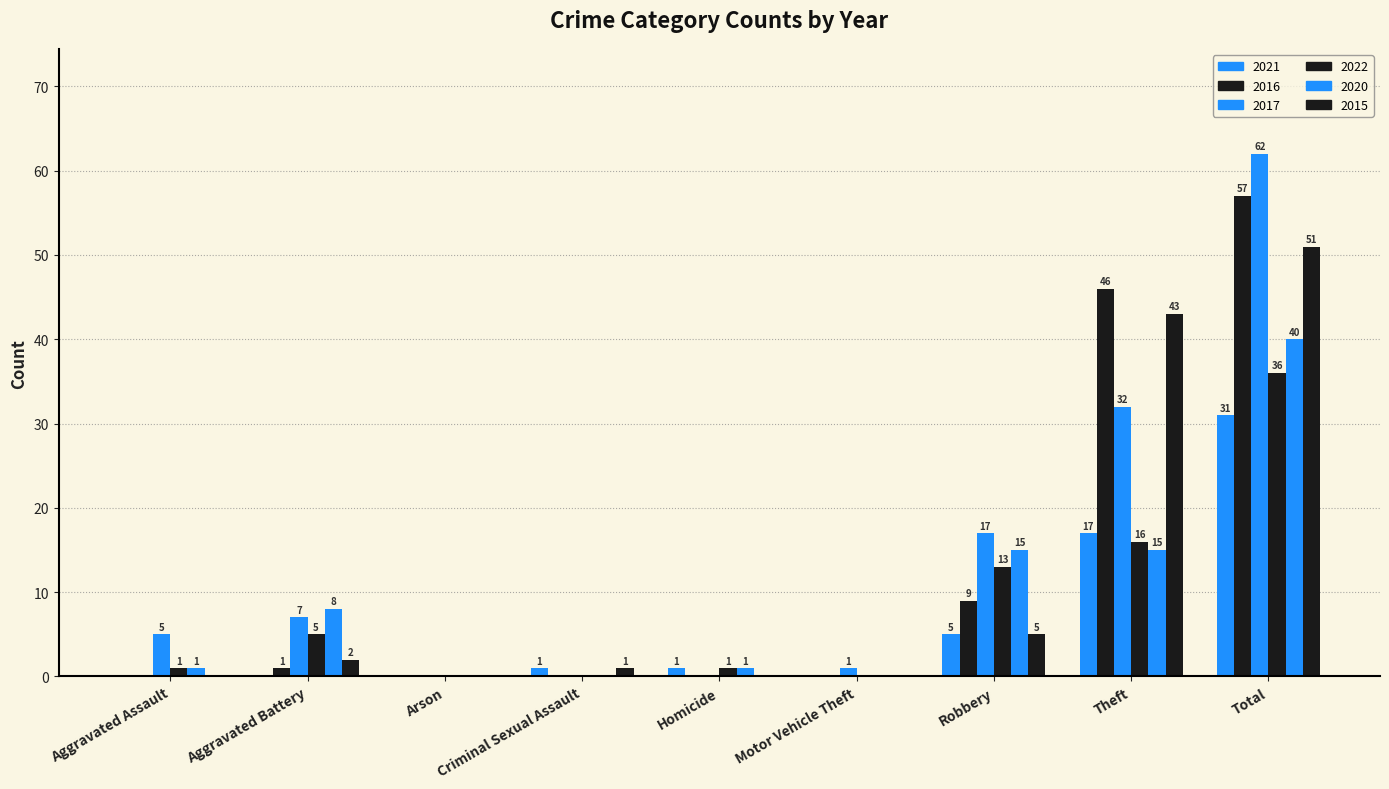

What is the highest value of the 2022 series?

36